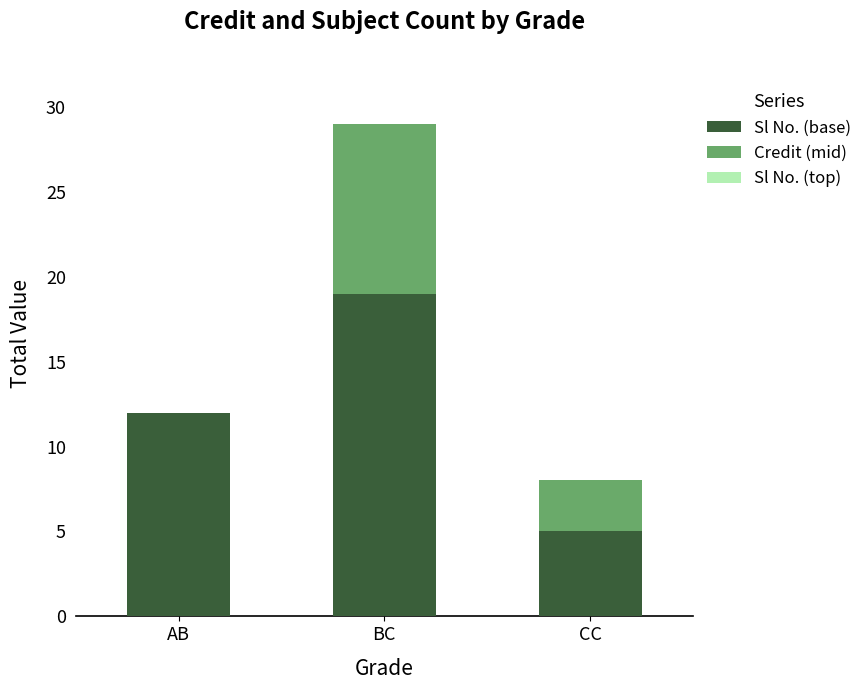

How many categories are shown in the chart?

3